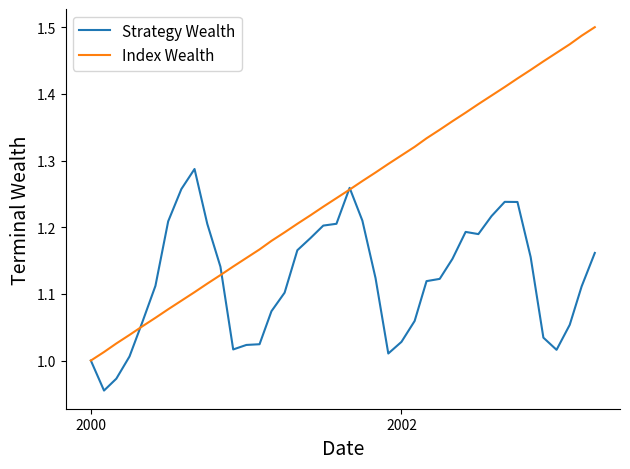

Rank the series by their maximum value, from highest to lowest.

Index Wealth, Strategy Wealth